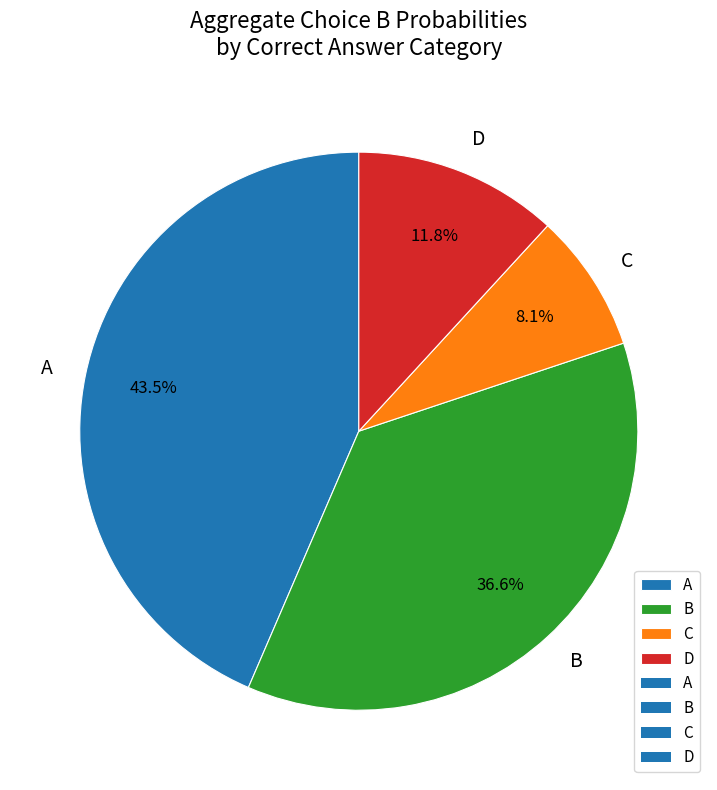

How many segments does this pie chart have?

4